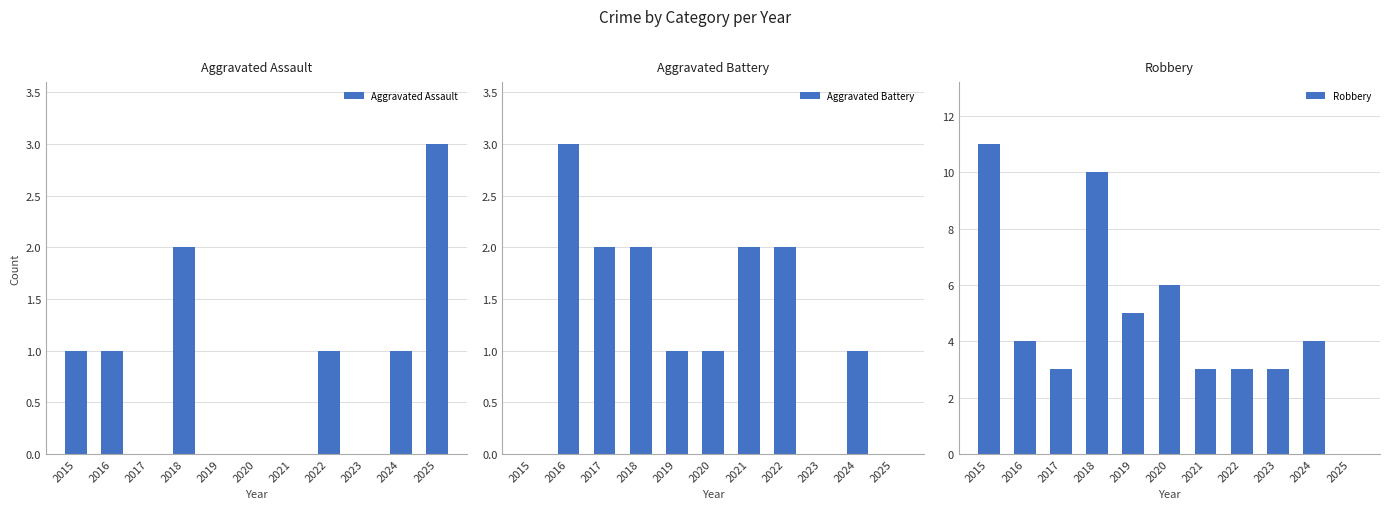

How many categories are shown in the chart?

11